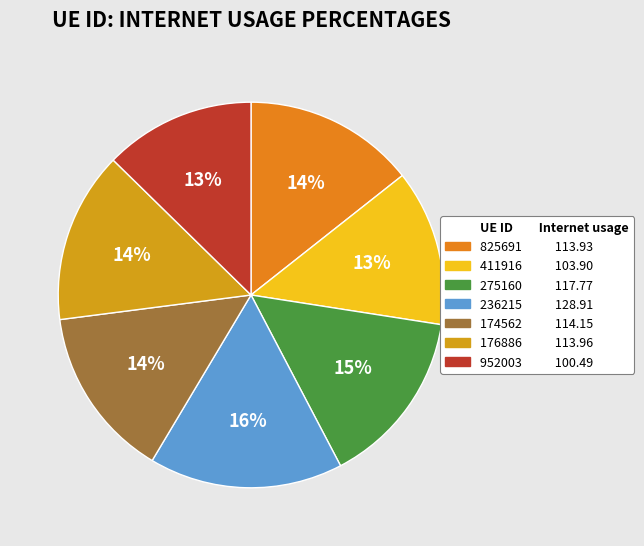

Does any single category account for the majority?

No